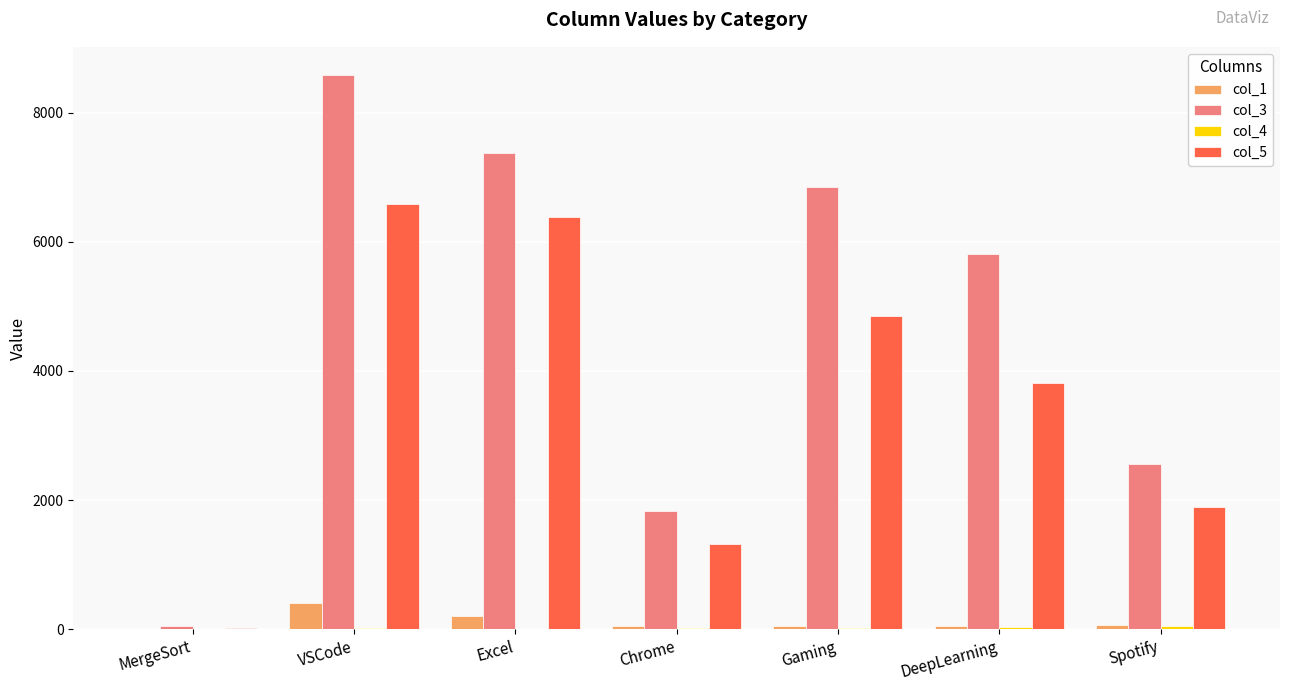

Which category has the highest value in the col_1 series?

VSCode